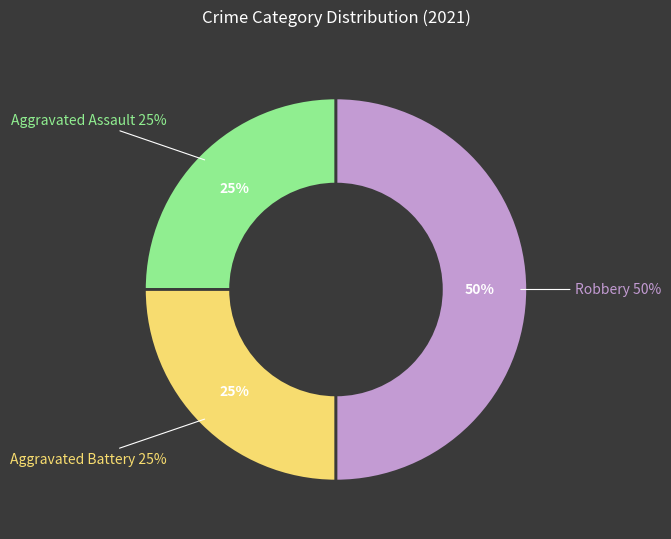

To the nearest percent, what portion does Aggravated Battery represent?

25%